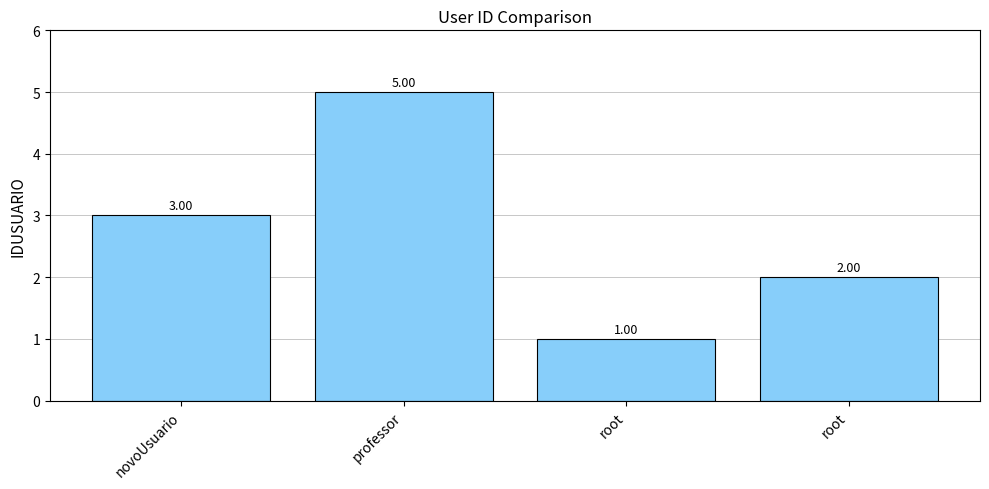

Rank the categories by value from highest to lowest.

professor, novoUsuario, root, root